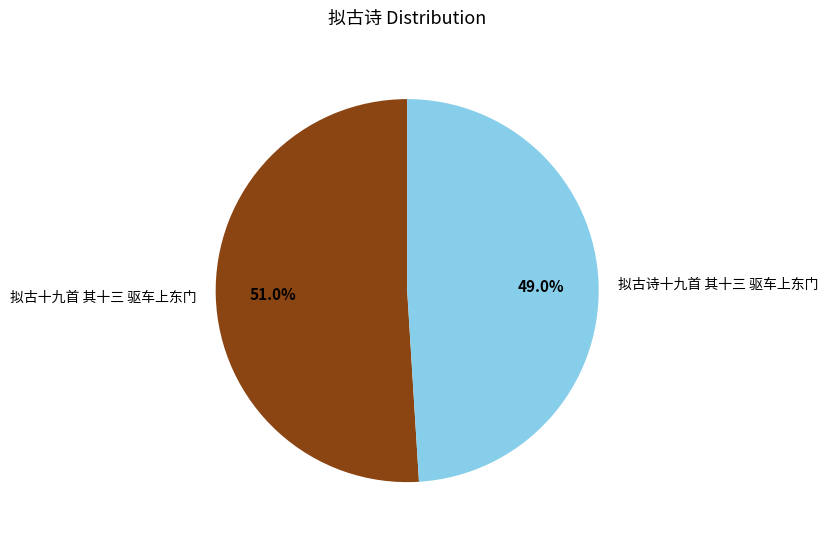

To the nearest percent, what is the difference between the 拟古诗十九首 其十三 驱车上东门 and 拟古十九首 其十三 驱车上东门 slice percentages?

2%